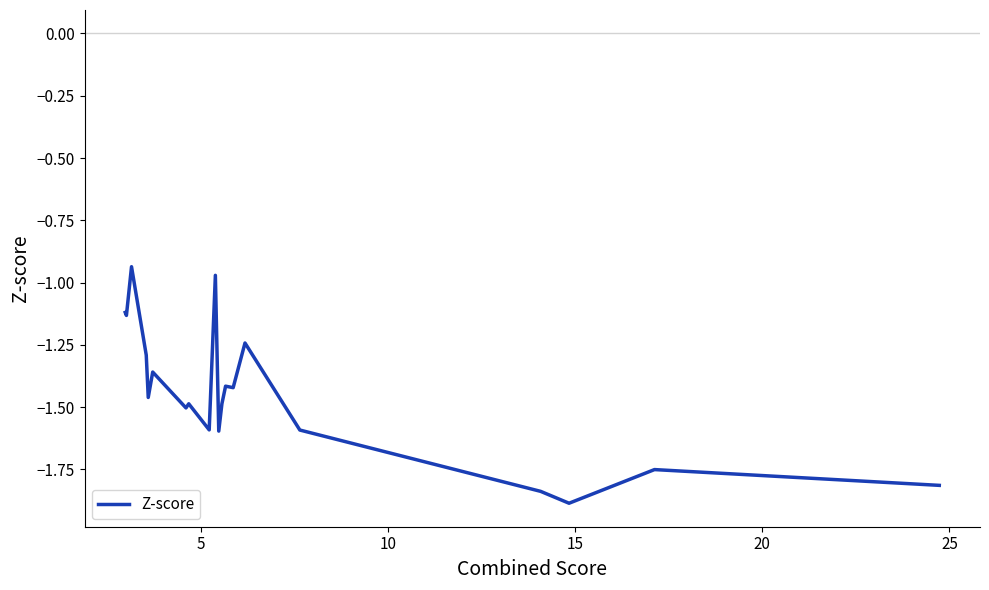

What is the smallest value displayed?

-1.9